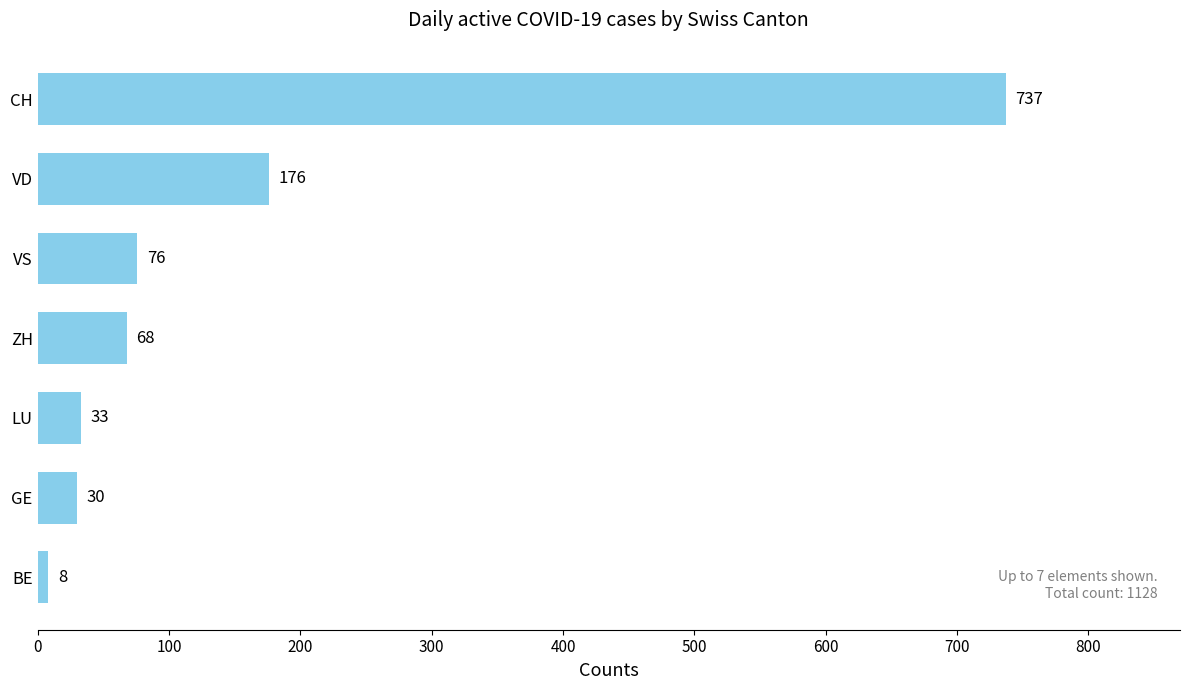

List the labels in order of value, smallest first.

BE, GE, LU, ZH, VS, VD, CH